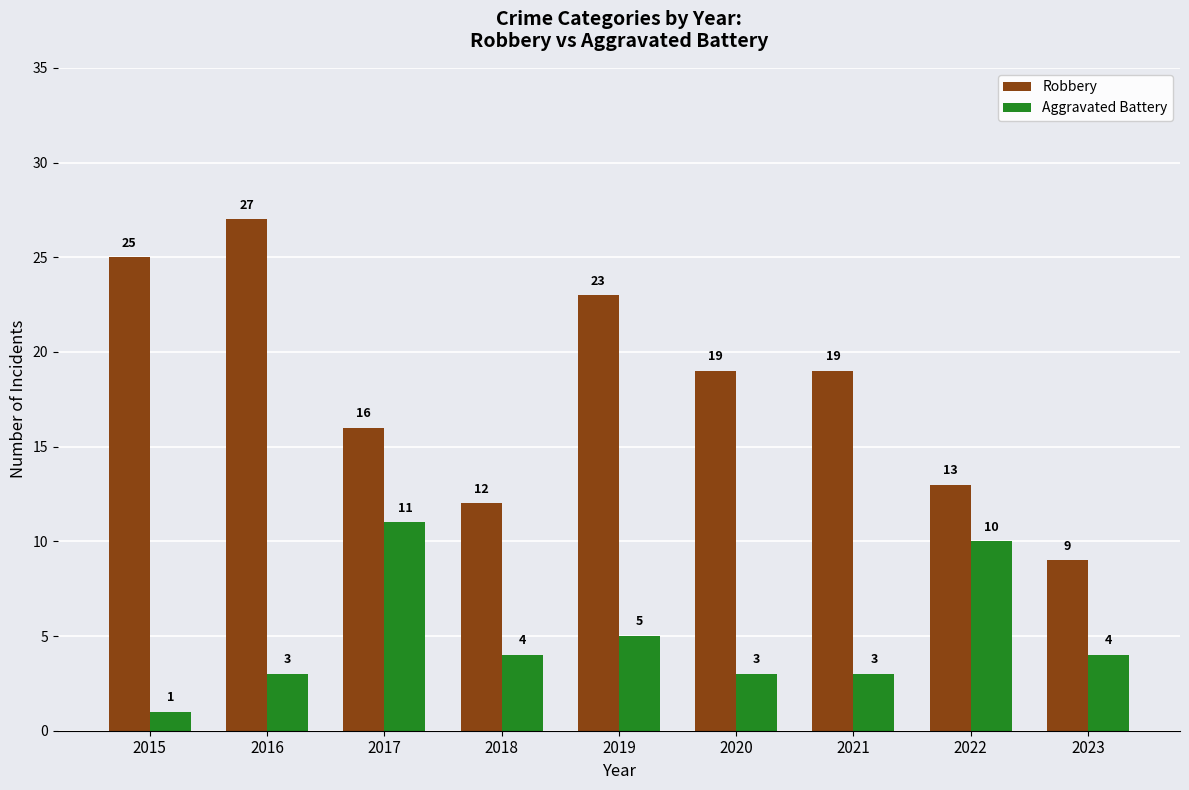

Which category has the lowest value in the Robbery series?

2023